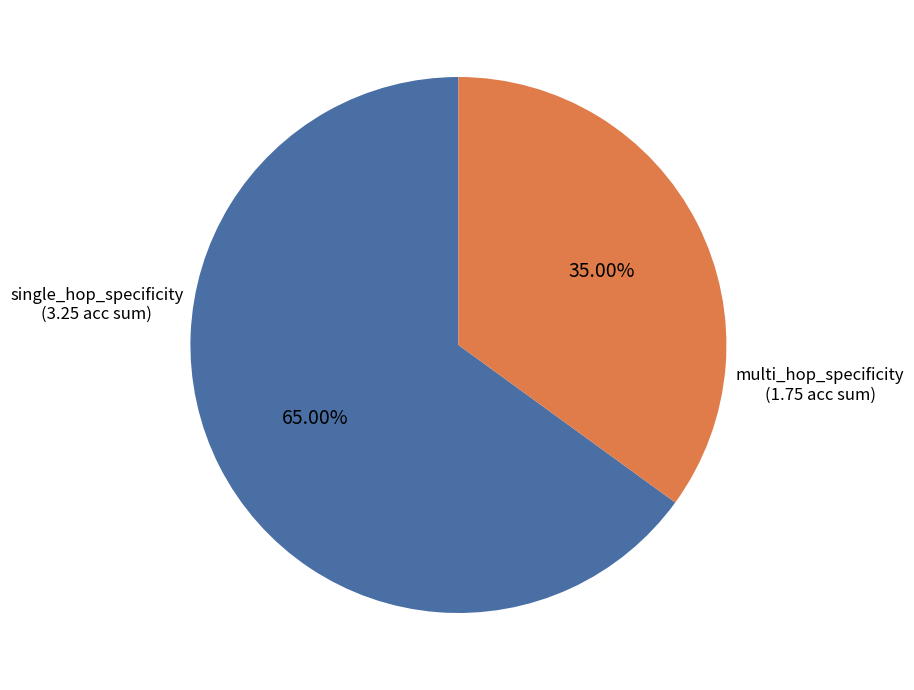

Approximately how many times larger is the value at single_hop_specificity compared to multi_hop_specificity?

1.9